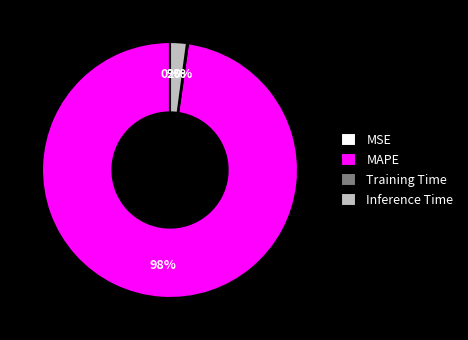

Does MAPE represent more than half of the total?

Yes